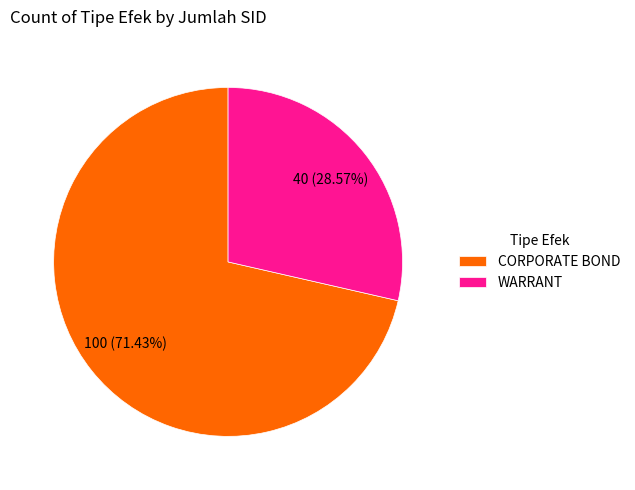

Combined, what portion of the pie is CORPORATE BOND and WARRANT?

100.0%